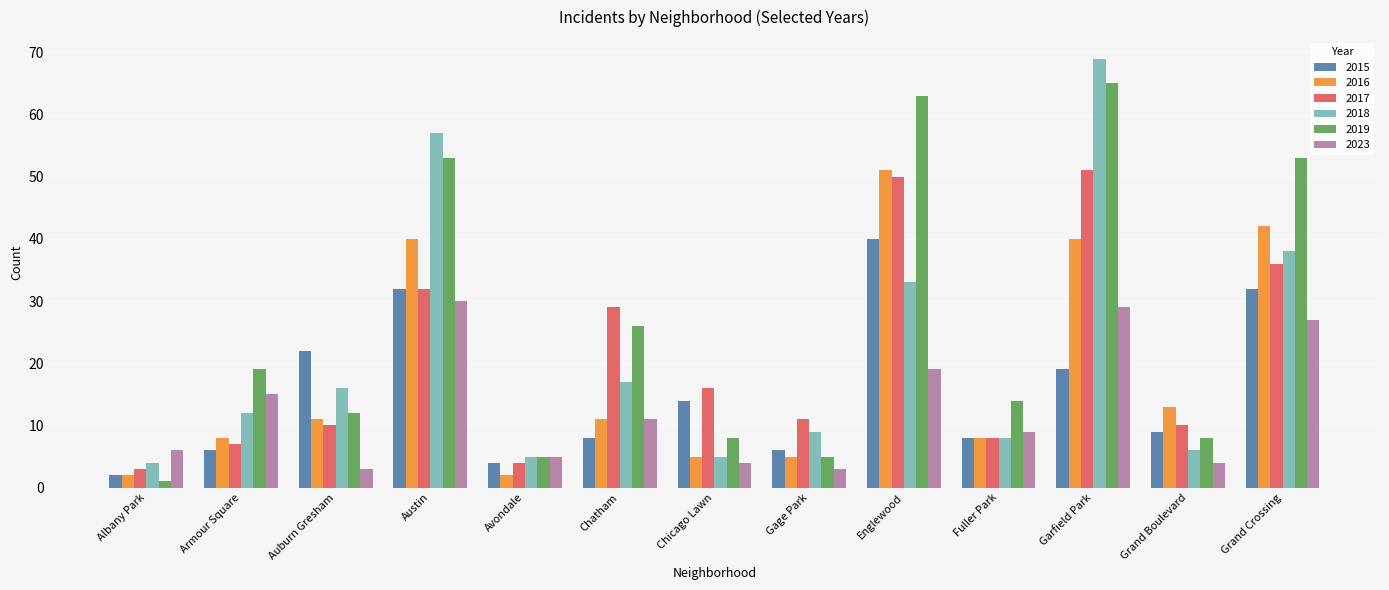

How many distinct data groups are displayed?

6